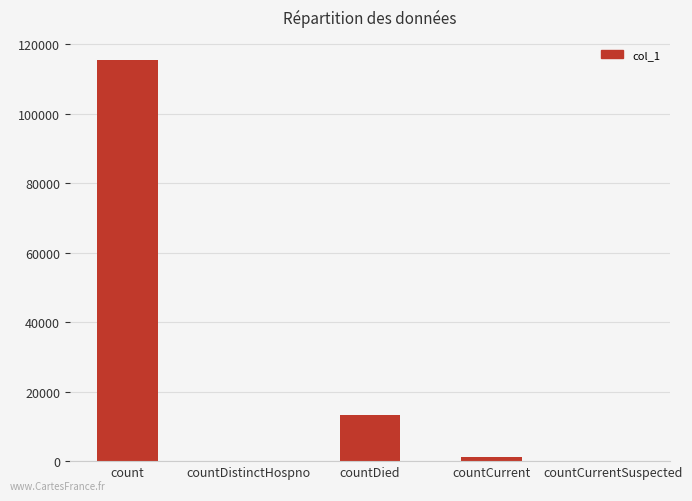

Which label corresponds to the largest value in the chart?

count